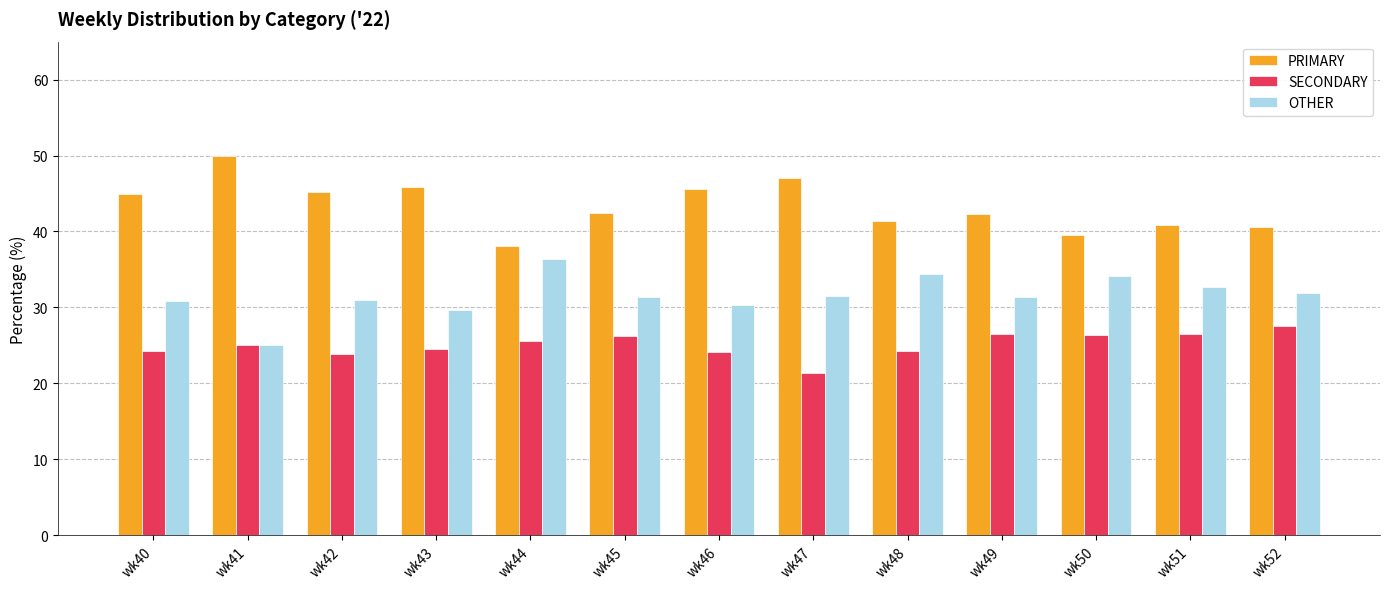

What is the sum of the PRIMARY values at wk44 and wk40?

82.9